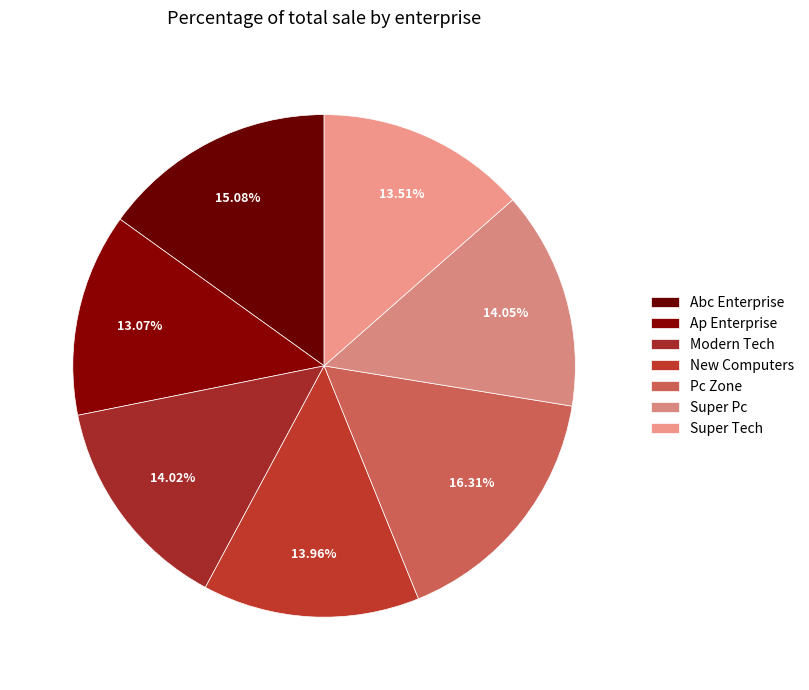

Count the number of slices in the pie.

7